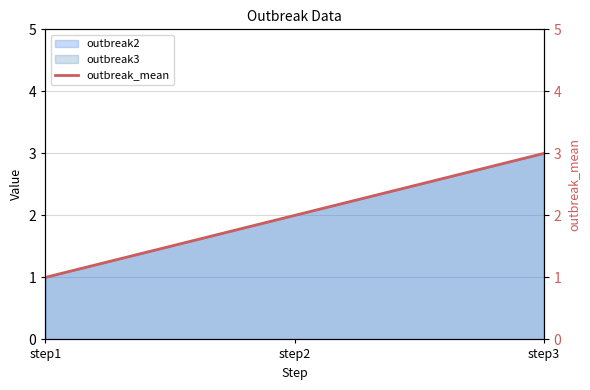

List the labels in order of value, smallest first.

step1, step2, step3